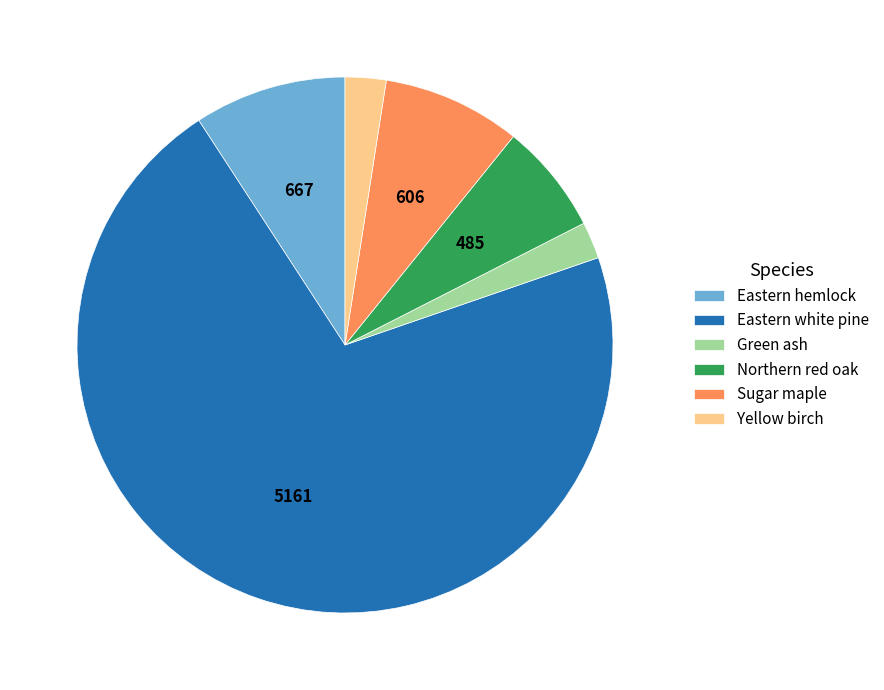

Is there a majority slice in this chart?

Yes